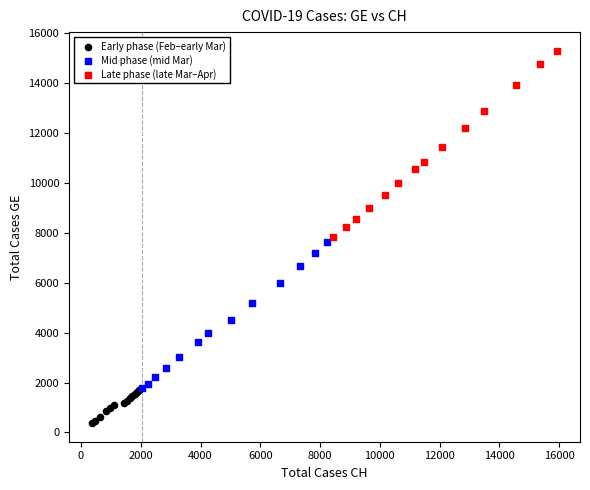

Which series has the largest Y range (max minus min)?

Late phase (late Mar–Apr)